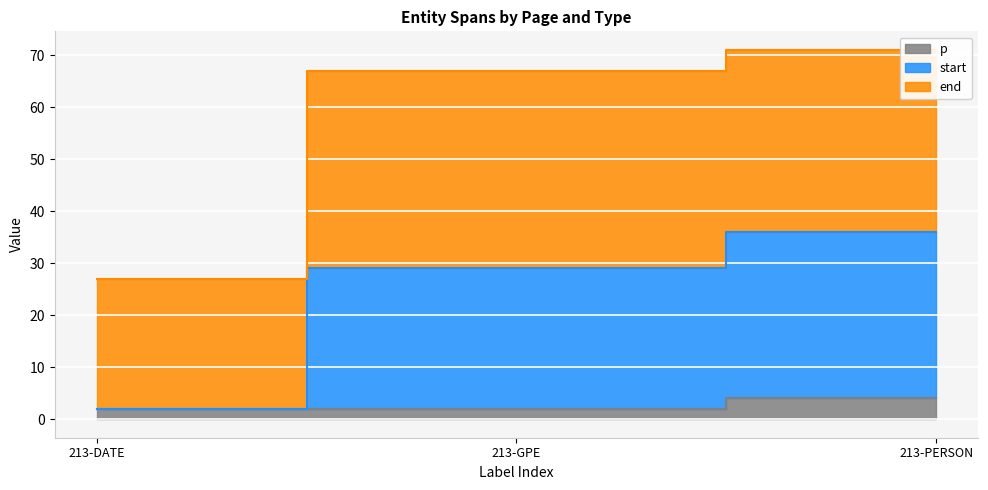

Does the chart display data point markers on the line(s)?

No